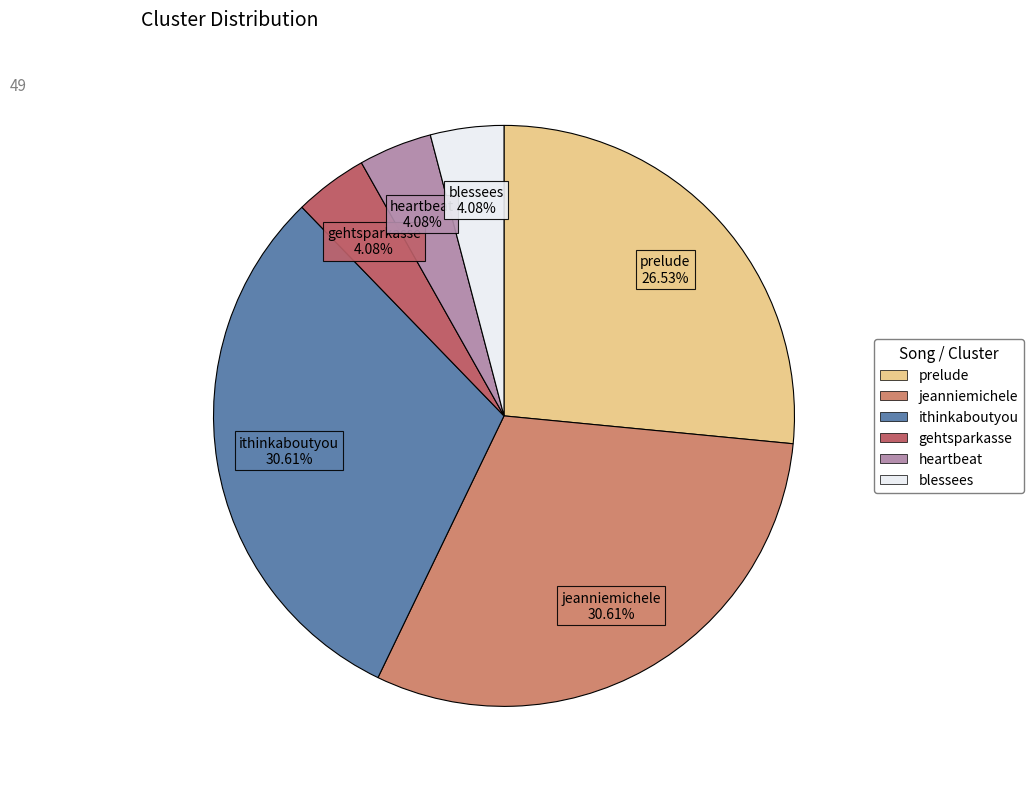

Does any single category account for the majority?

No